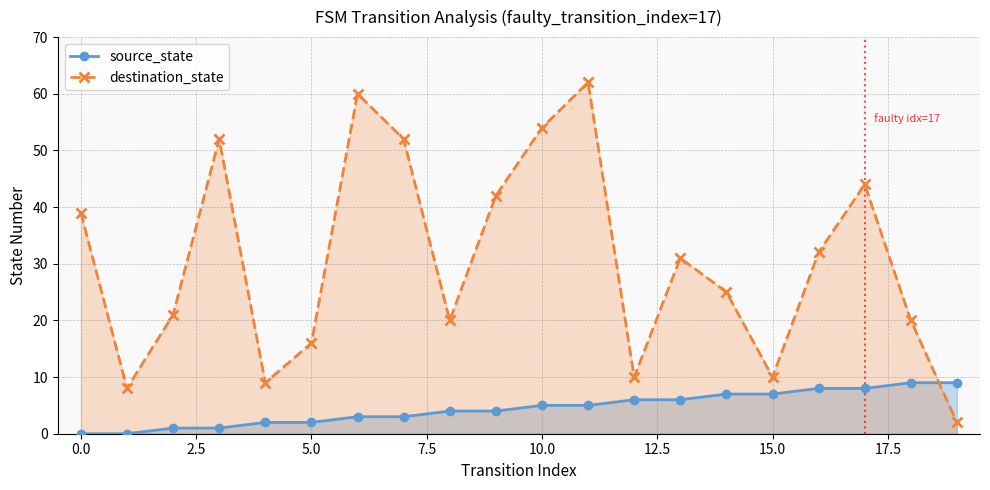

At which category is the sum across all series the highest?

11